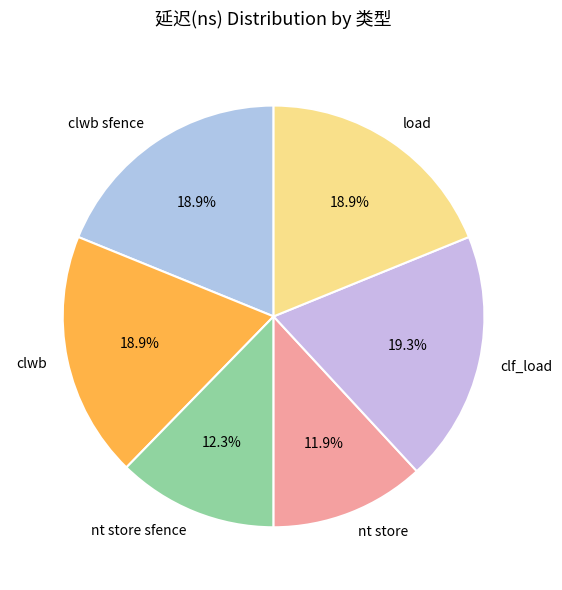

Approximately how many times larger is the value at nt store compared to clwb?

0.6